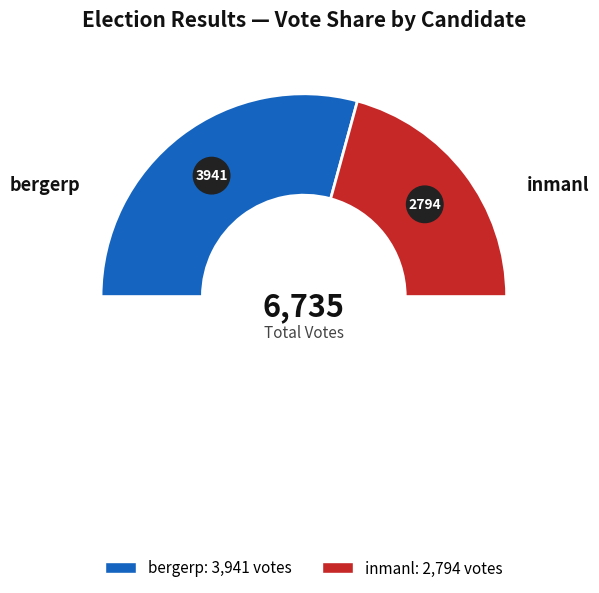

How many slices are in this pie chart?

2